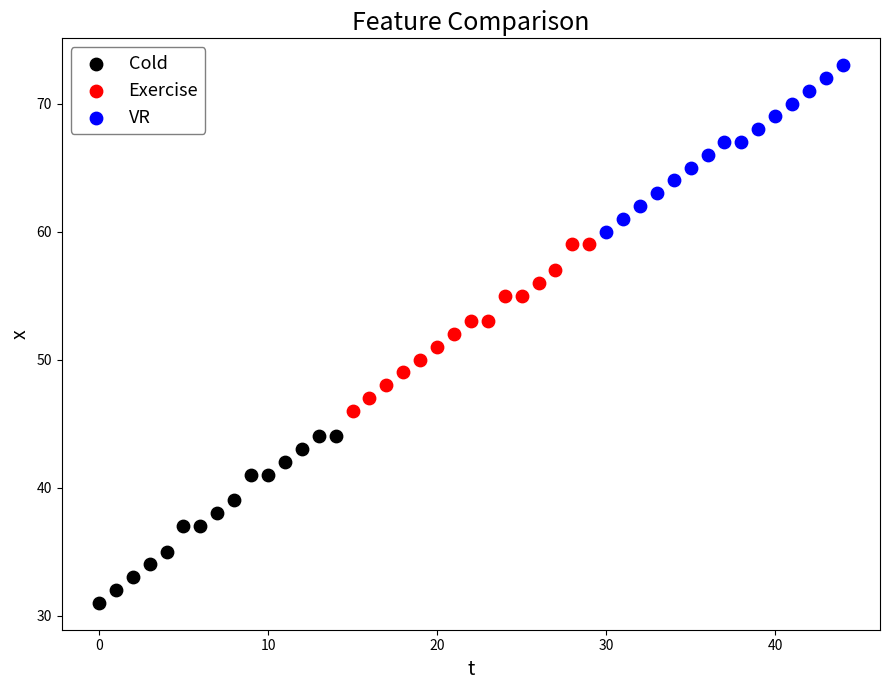

Which series contains the lowest Y value?

Cold